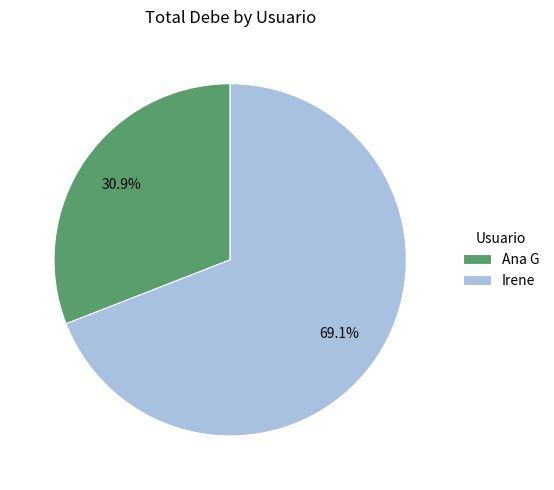

What percentage is NOT represented by Irene?

30.9%